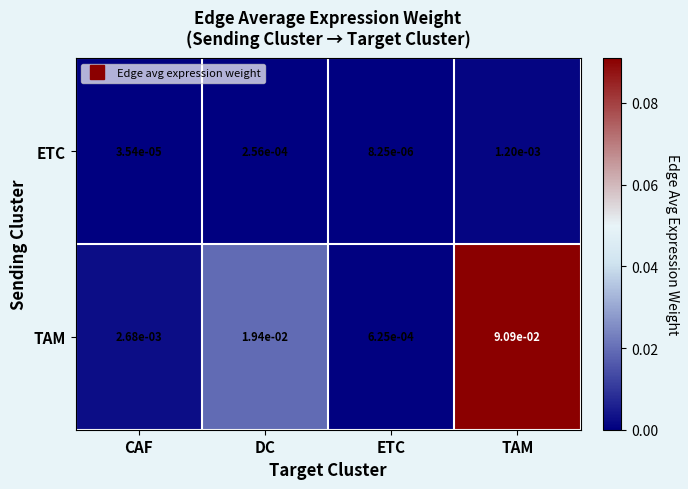

At which category is the sum across all series the highest?

TAM